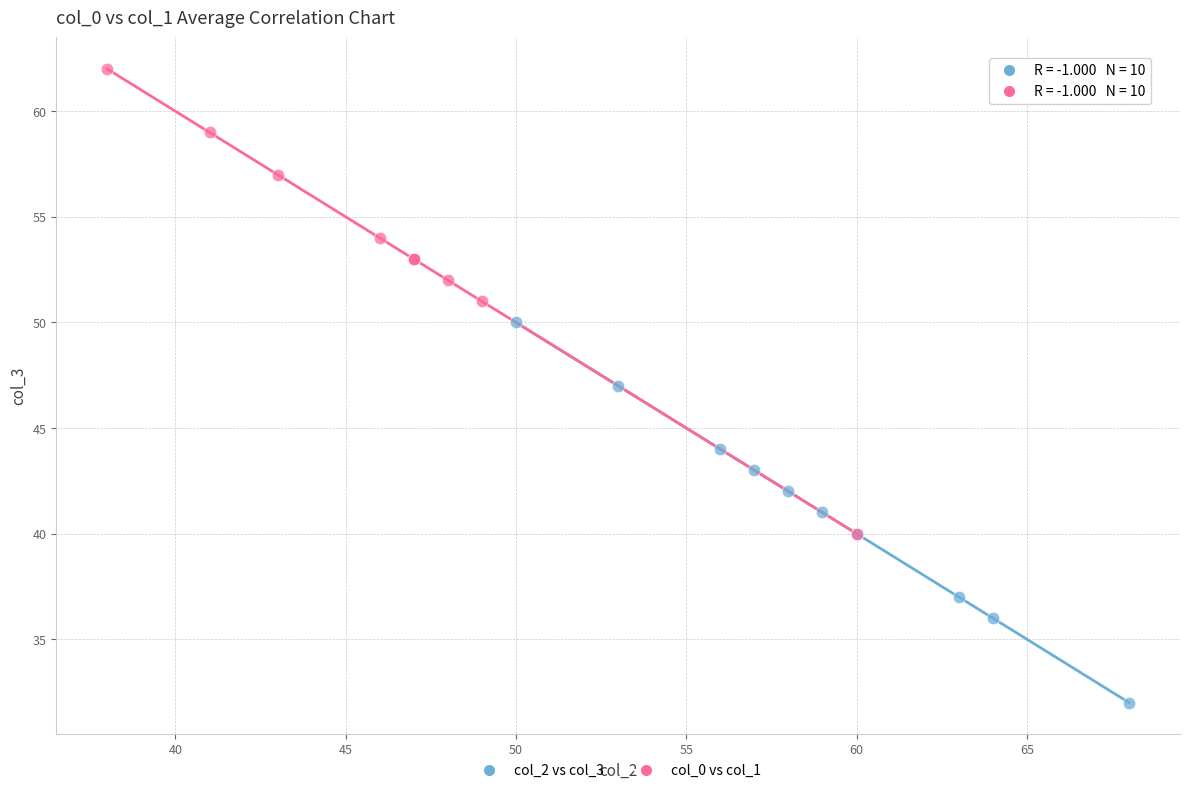

Which series reaches the maximum Y coordinate?

col_0 vs col_1